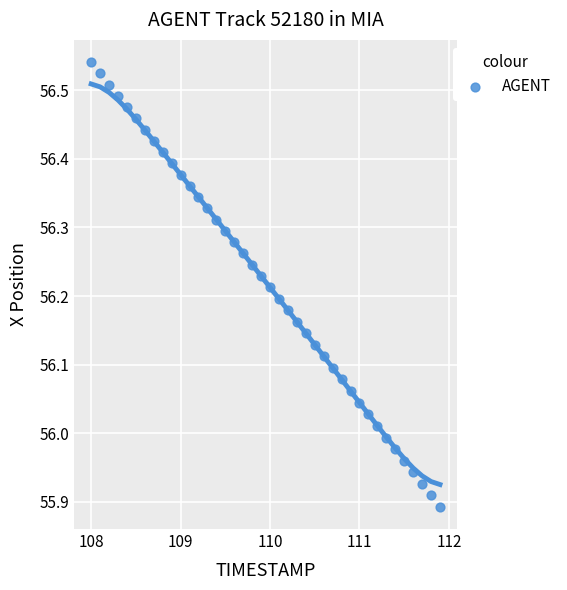

What is the range of X values (max minus min)?

3.9